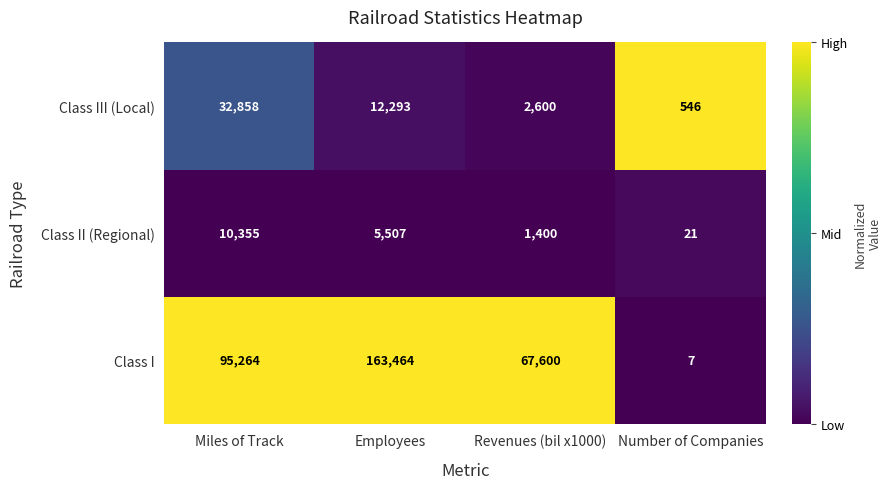

At which label does Class II (Regional) reach its minimum?

Number of Companies